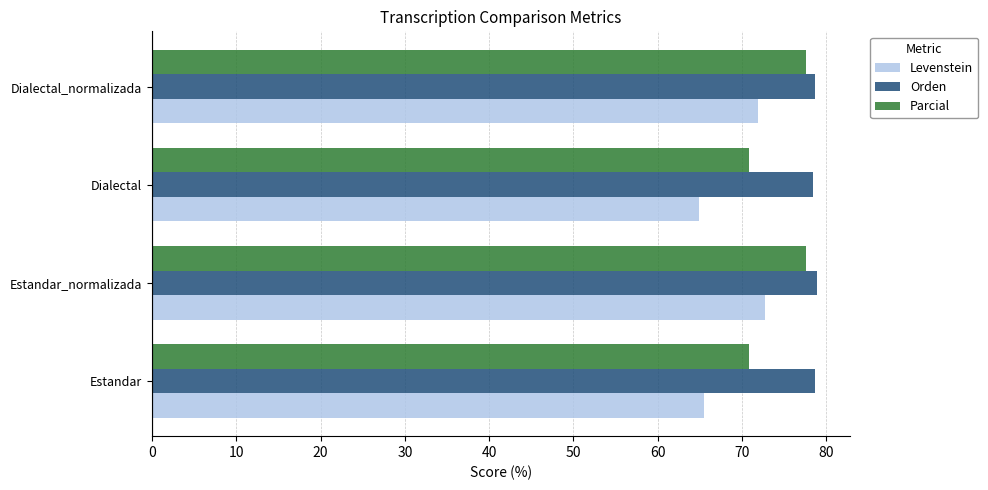

How many categories are shown in the chart?

4